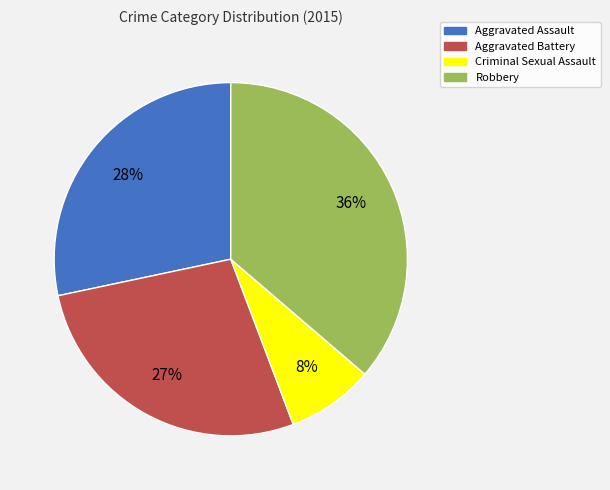

Is Robbery the majority of the pie?

No